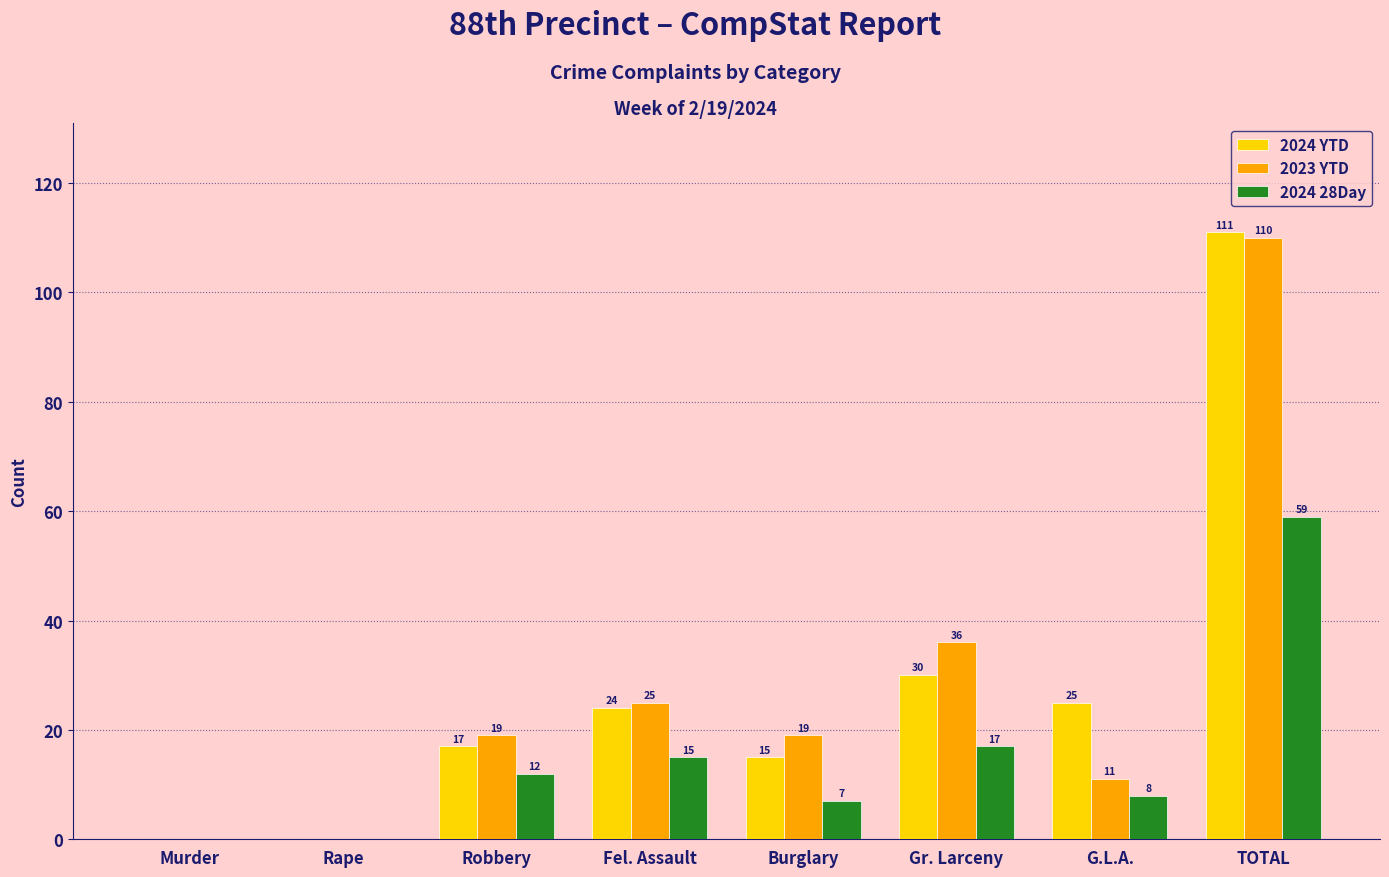

Between Rape and G.L.A., which series saw the biggest shift?

2024 YTD